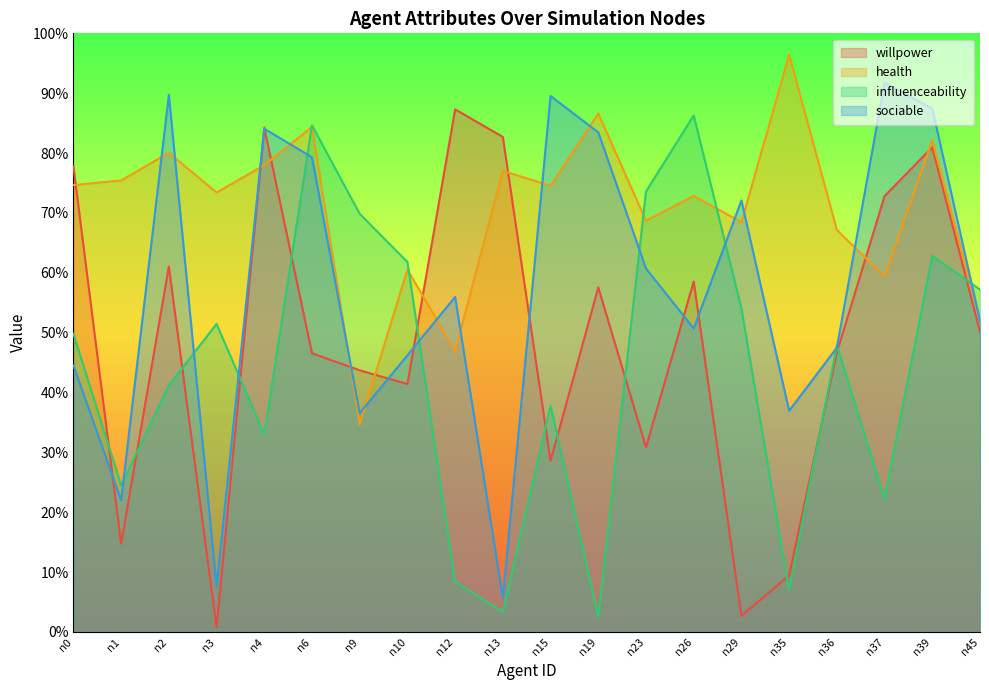

Reading right to left, extract all data points from this chart.

willpower: n45=0.5	n39=0.8	n37=0.7	n36=0.5	n35=0.1	n29=0.0	n26=0.6	n23=0.3	n19=0.6	n15=0.3	n13=0.8	n12=0.9	n10=0.4	n9=0.4	n6=0.5	n4=0.8	n3=0.0	n2=0.6	n1=0.1	n0=0.8
health: n45=0.5	n39=0.8	n37=0.6	n36=0.7	n35=1.0	n29=0.7	n26=0.7	n23=0.7	n19=0.9	n15=0.7	n13=0.8	n12=0.5	n10=0.6	n9=0.3	n6=0.8	n4=0.8	n3=0.7	n2=0.8	n1=0.8	n0=0.7
influenceability: n45=0.6	n39=0.6	n37=0.2	n36=0.5	n35=0.1	n29=0.5	n26=0.9	n23=0.7	n19=0.0	n15=0.4	n13=0.0	n12=0.1	n10=0.6	n9=0.7	n6=0.8	n4=0.3	n3=0.5	n2=0.4	n1=0.2	n0=0.5
sociable: n45=0.5	n39=0.9	n37=0.9	n36=0.5	n35=0.4	n29=0.7	n26=0.5	n23=0.6	n19=0.8	n15=0.9	n13=0.1	n12=0.6	n10=0.5	n9=0.4	n6=0.8	n4=0.8	n3=0.1	n2=0.9	n1=0.2	n0=0.4